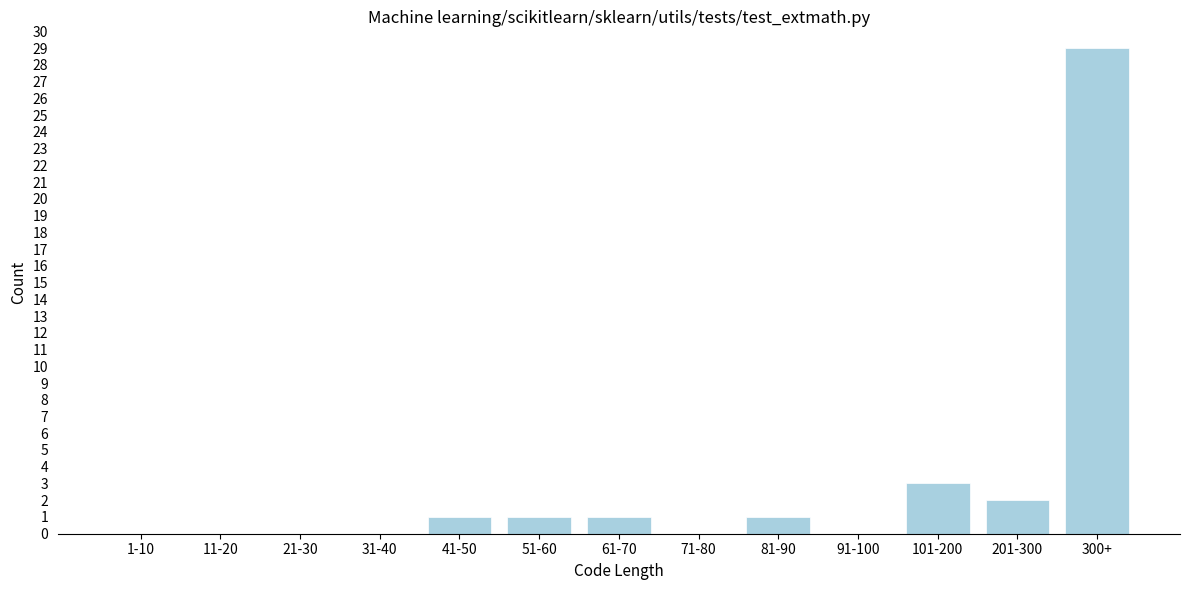

Reading left to right, what are all the values shown in this chart?

1-10=0	11-20=0	21-30=0	31-40=0	41-50=1	51-60=1	61-70=1	71-80=0	81-90=1	91-100=0	101-200=3	201-300=2	300+=29